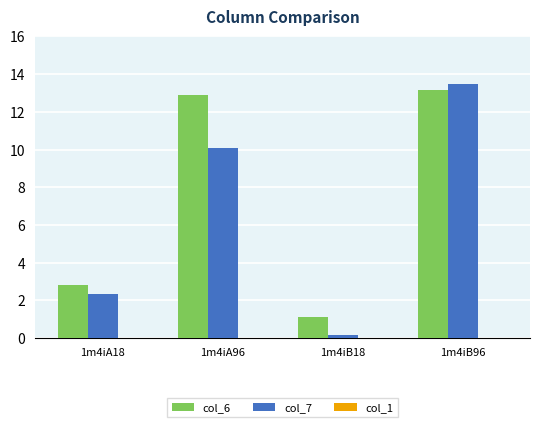

Which series has the largest total across all categories?

col_6